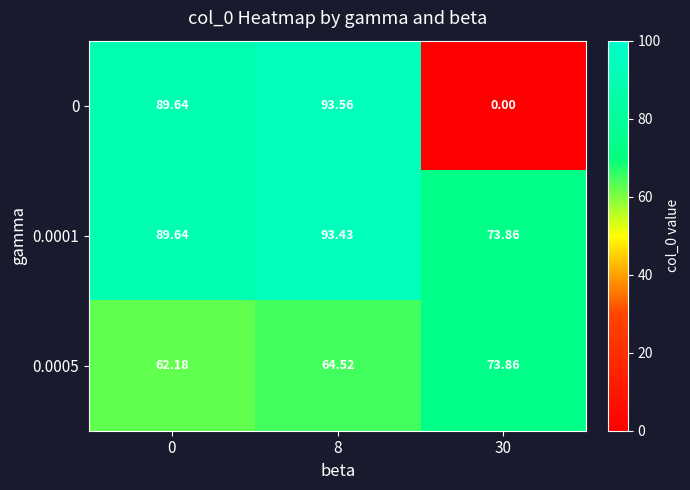

What is the maximum value shown in the chart?

93.6